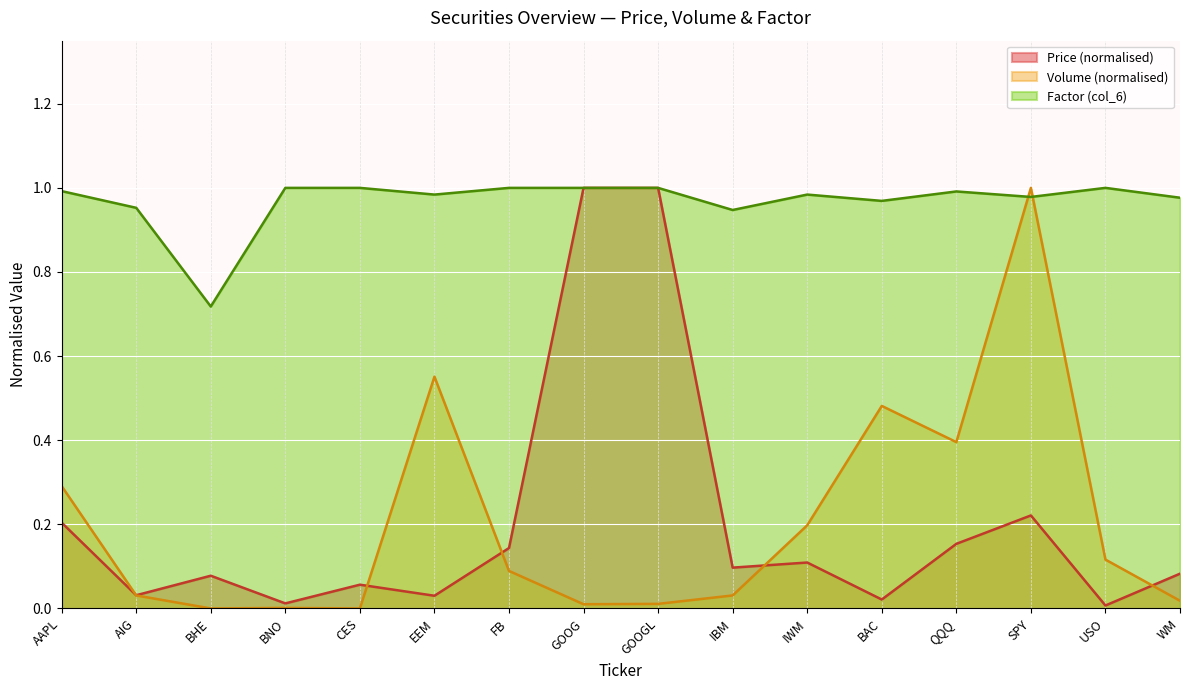

Where is the first local minimum for Factor (col_6)?

BHE